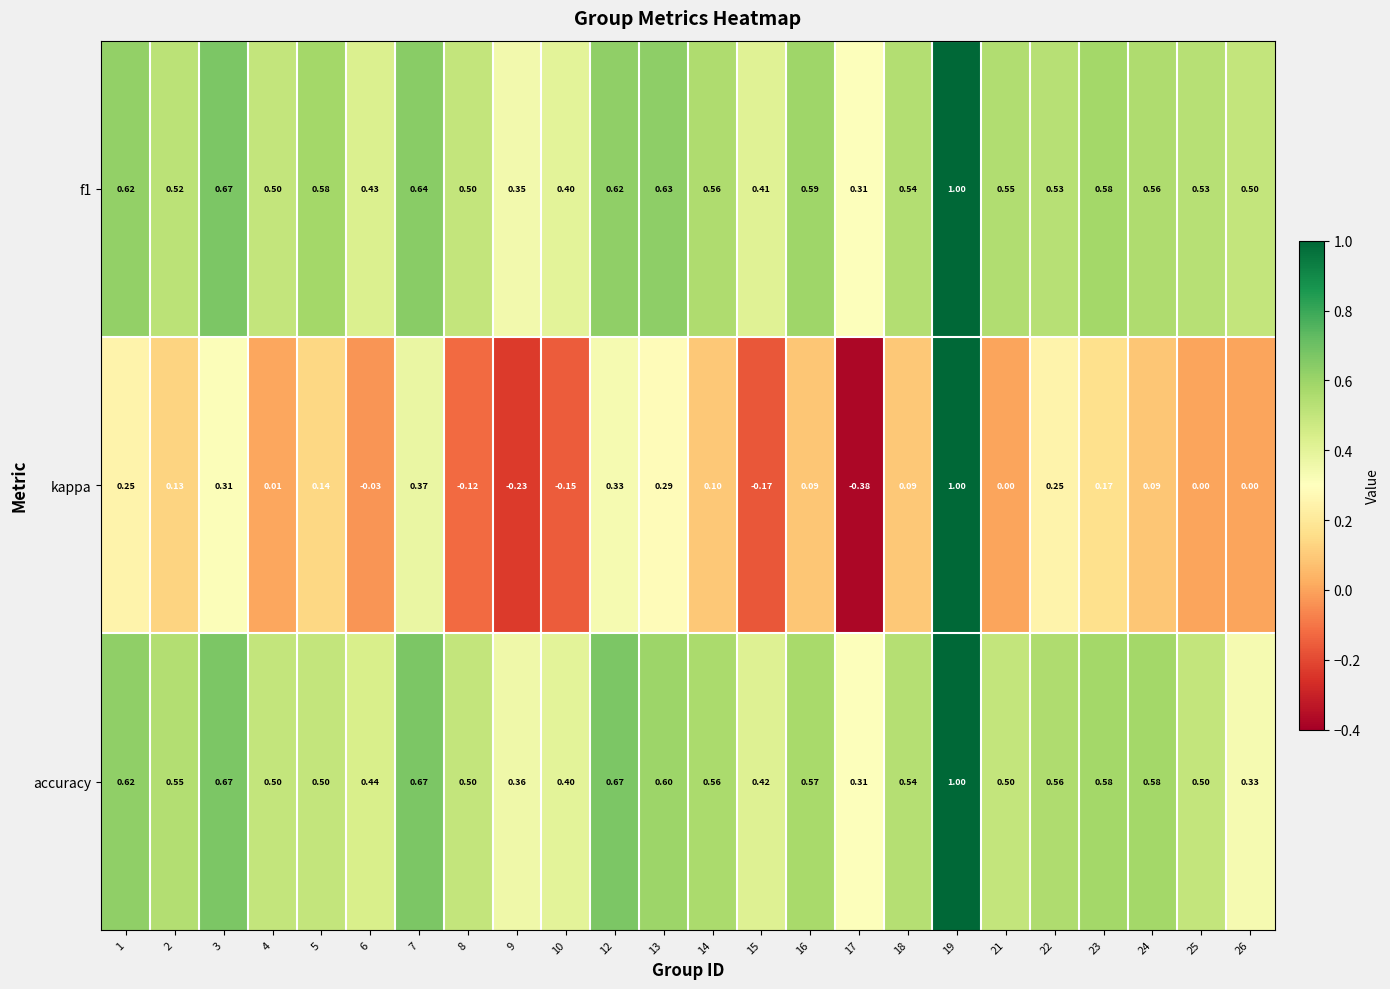

How many categories are shown in the chart?

24